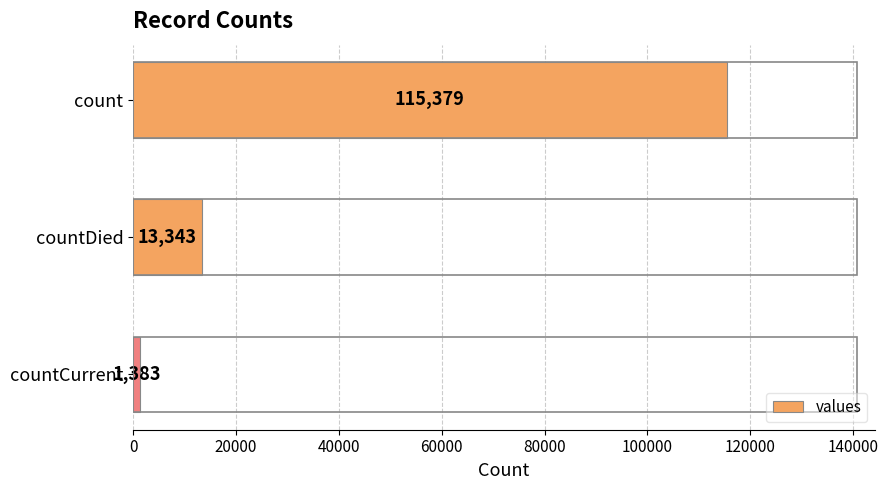

Count the values in the range 1383 to 115379.

3